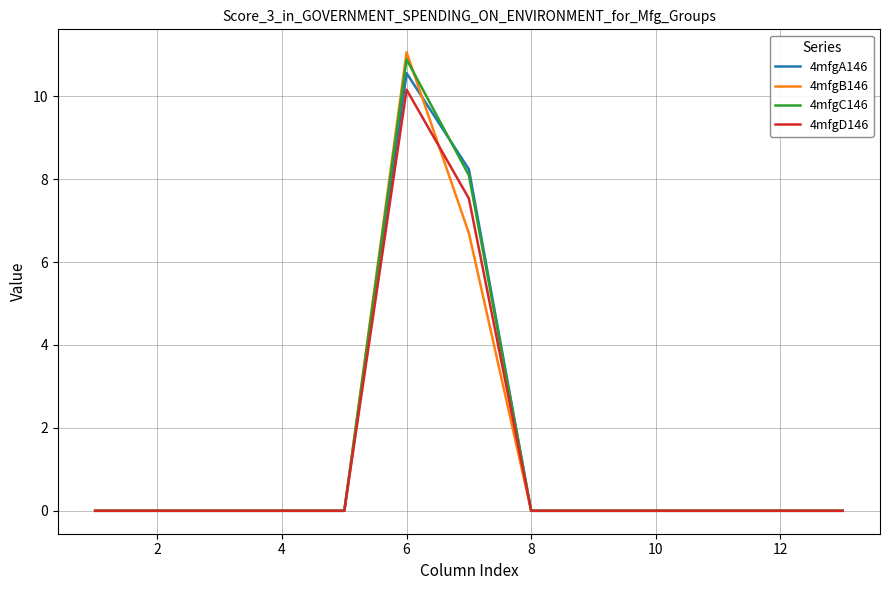

Which series has the widest spread of values?

4mfgB146